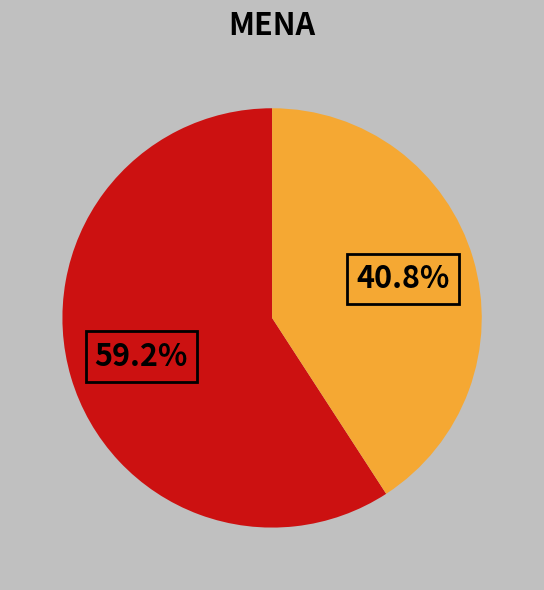

To the nearest percent, what is the average slice percentage?

50%